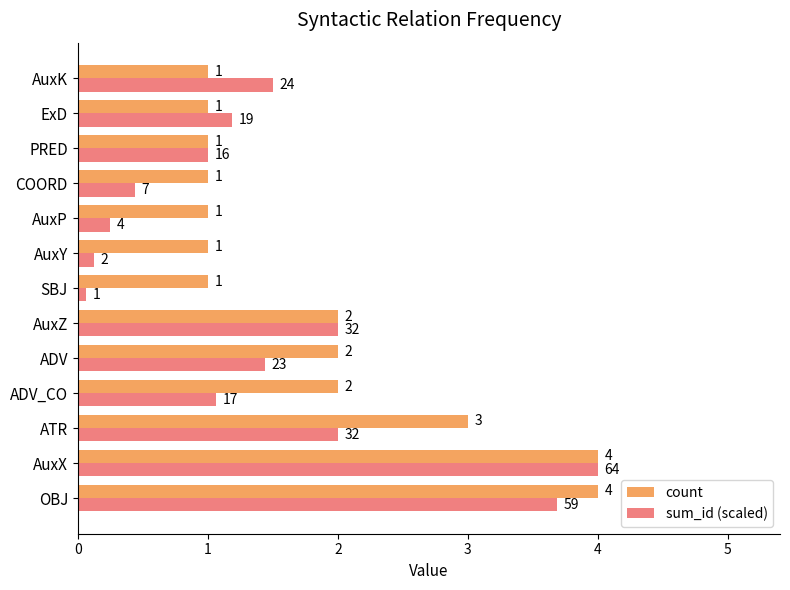

What is the maximum value for sum_id (scaled)?

4.0